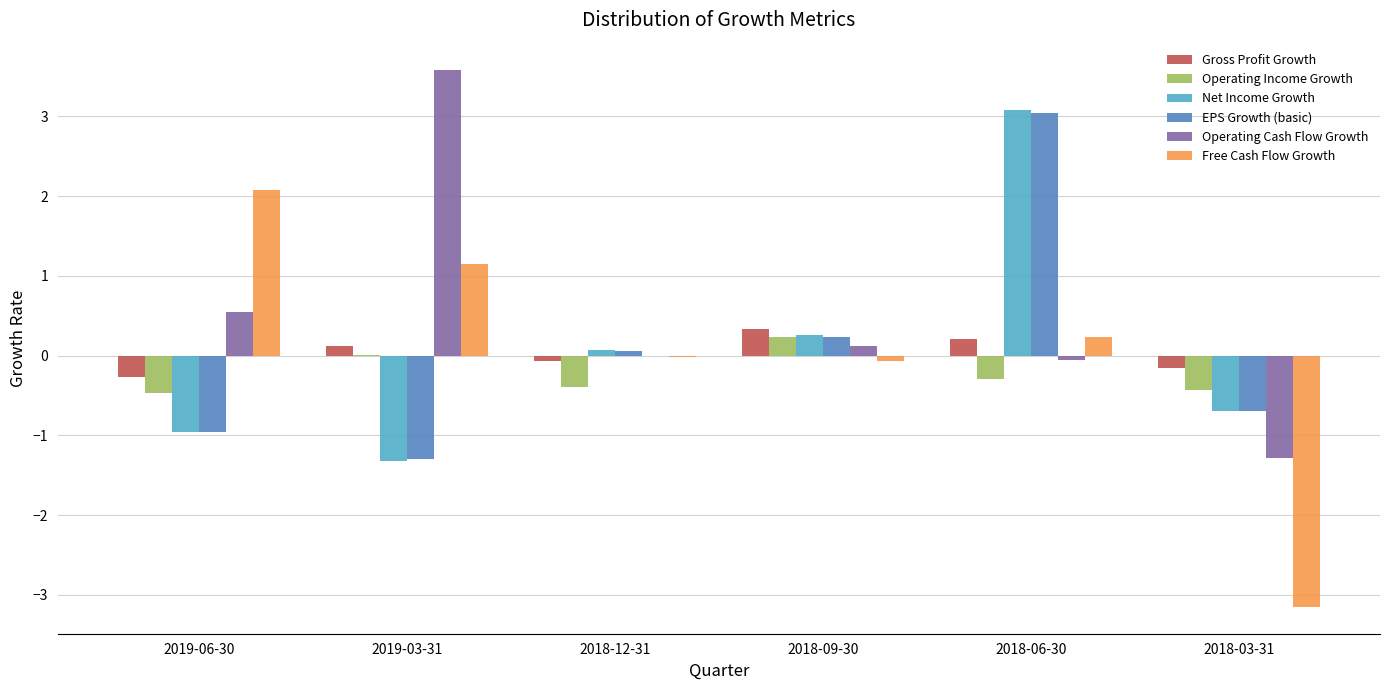

True or false: Operating Income Growth has a value of -0.3 at 2018-06-30.

True